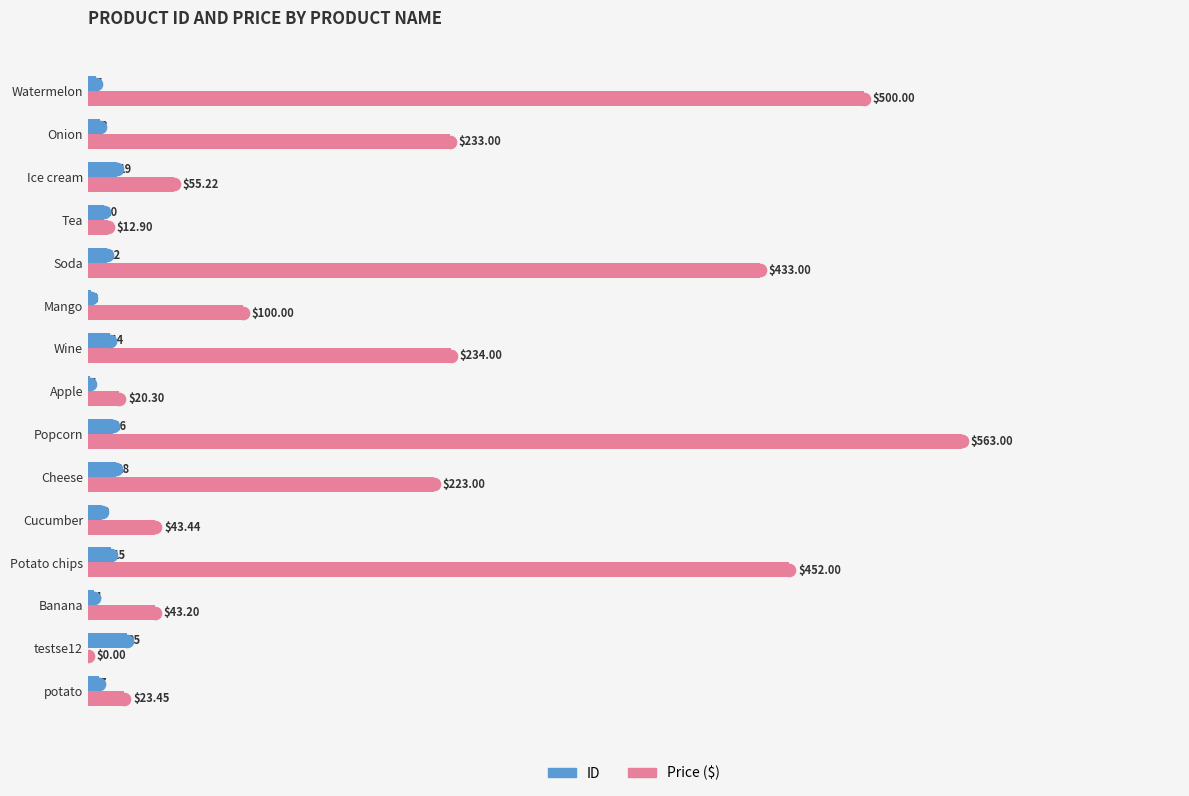

At which category is the sum across all series the highest?

Popcorn